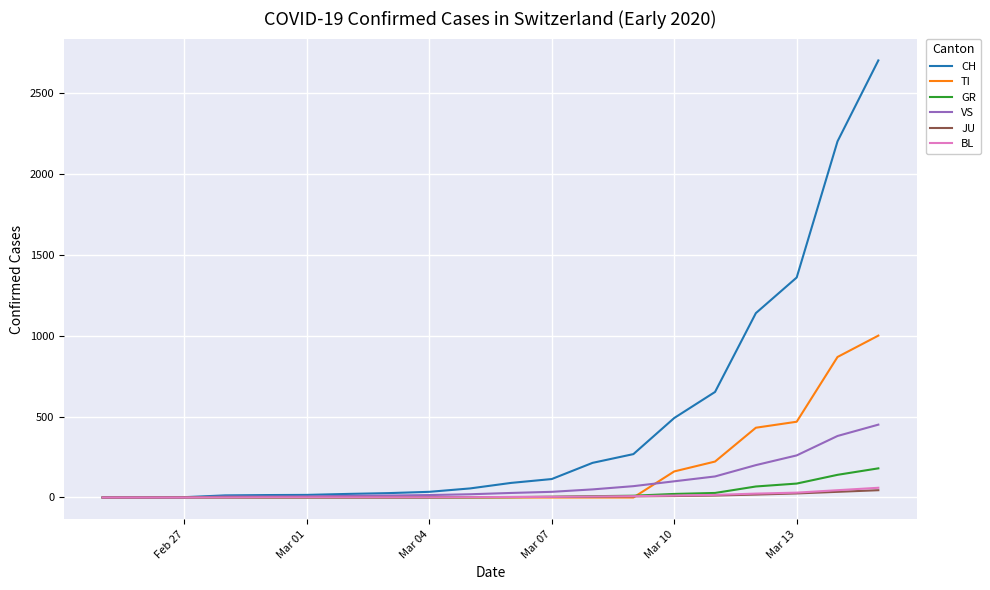

Which series has the largest total across all categories?

CH